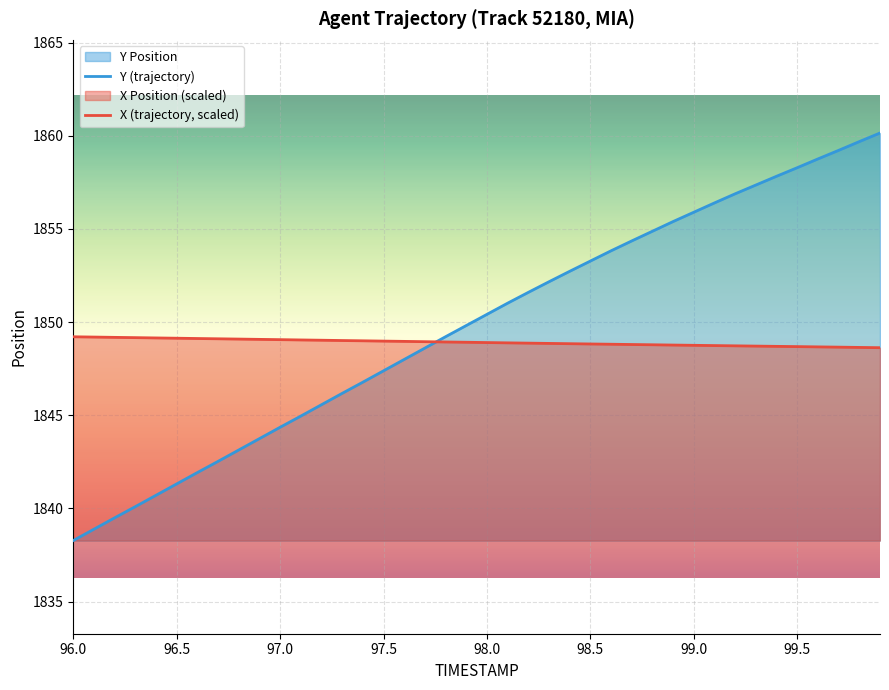

Rank the series at 98.0 from highest to lowest value.

Y (trajectory), X (trajectory, scaled)